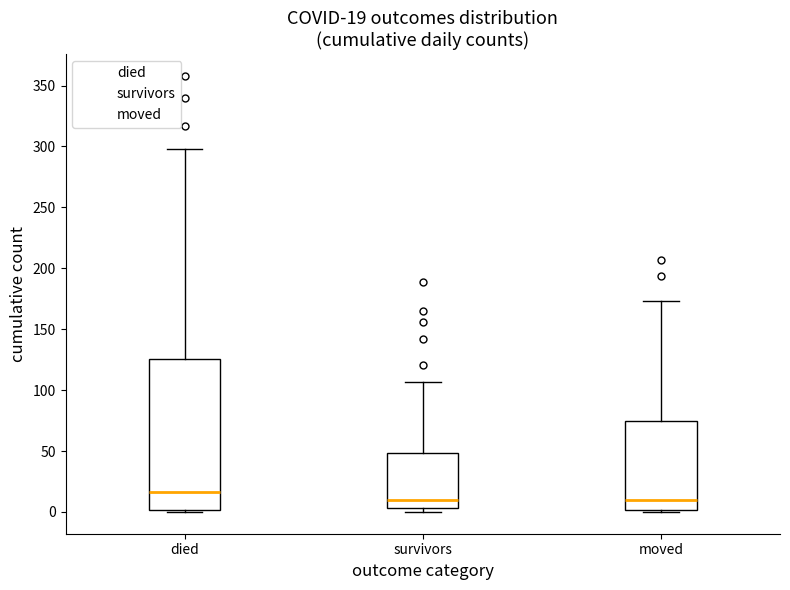

Which box has the highest median line?

died